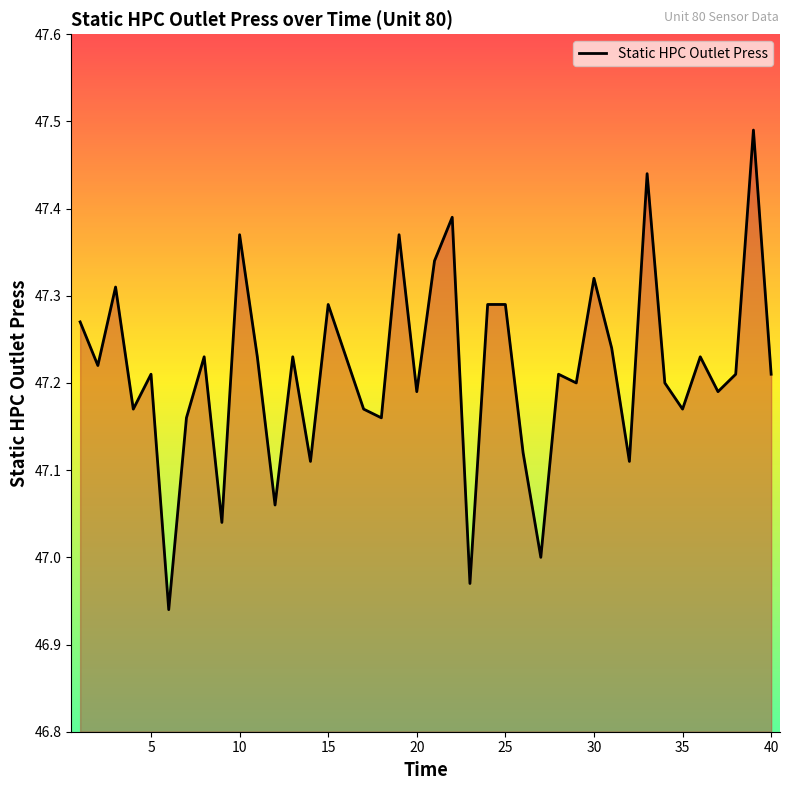

Is this an area chart (filled region under the line)?

Yes